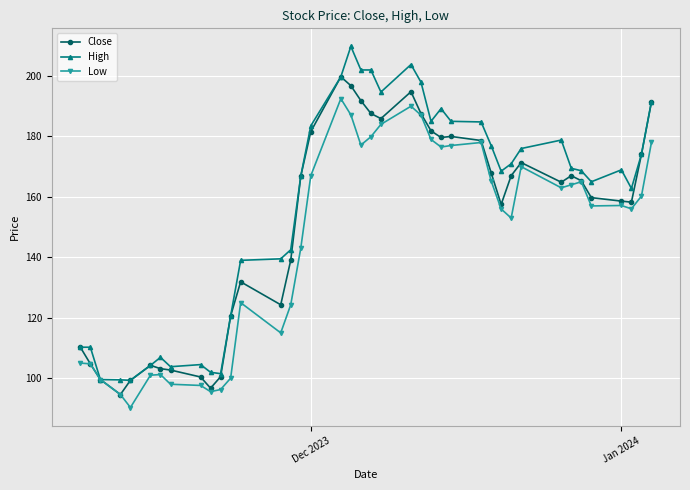

Which series has the largest total across all categories?

High